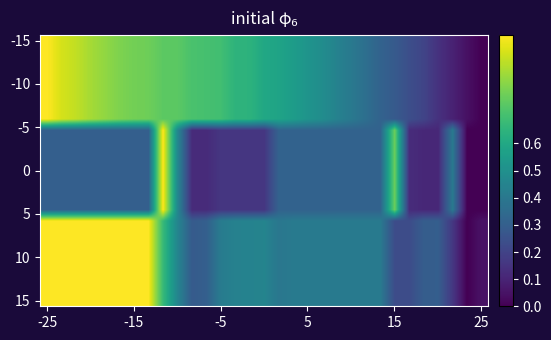

What is the maximum value shown in the chart?

1.0